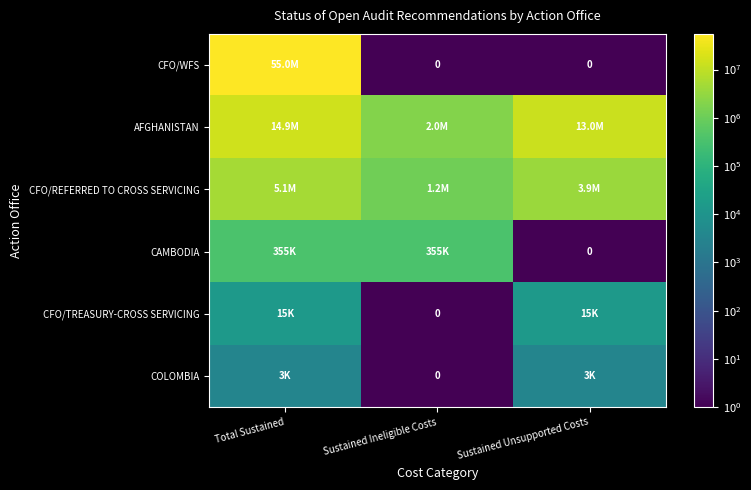

What is the total value across all series at Sustained Ineligible Costs?

3475122.3